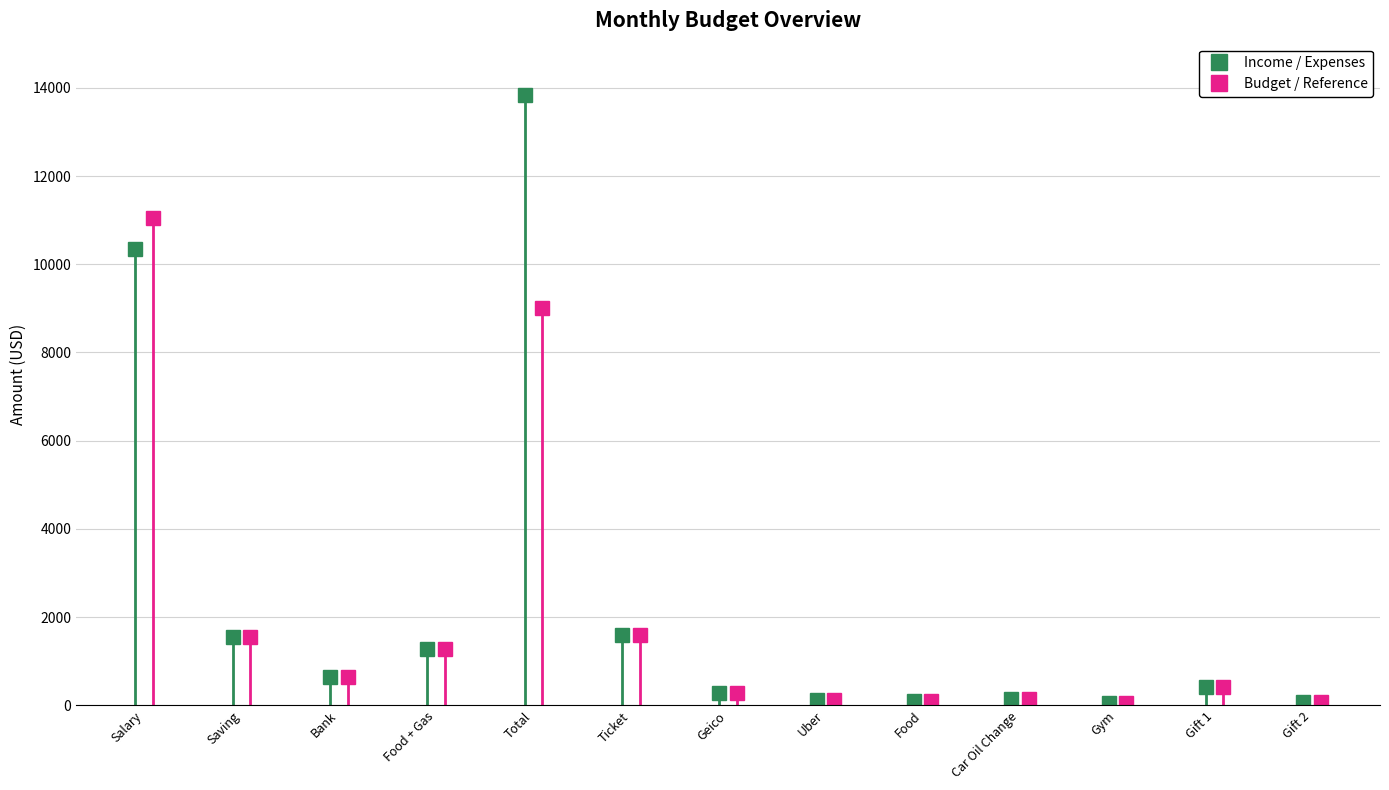

True or false: Income / Expenses and Budget / Reference cross at least once.

False